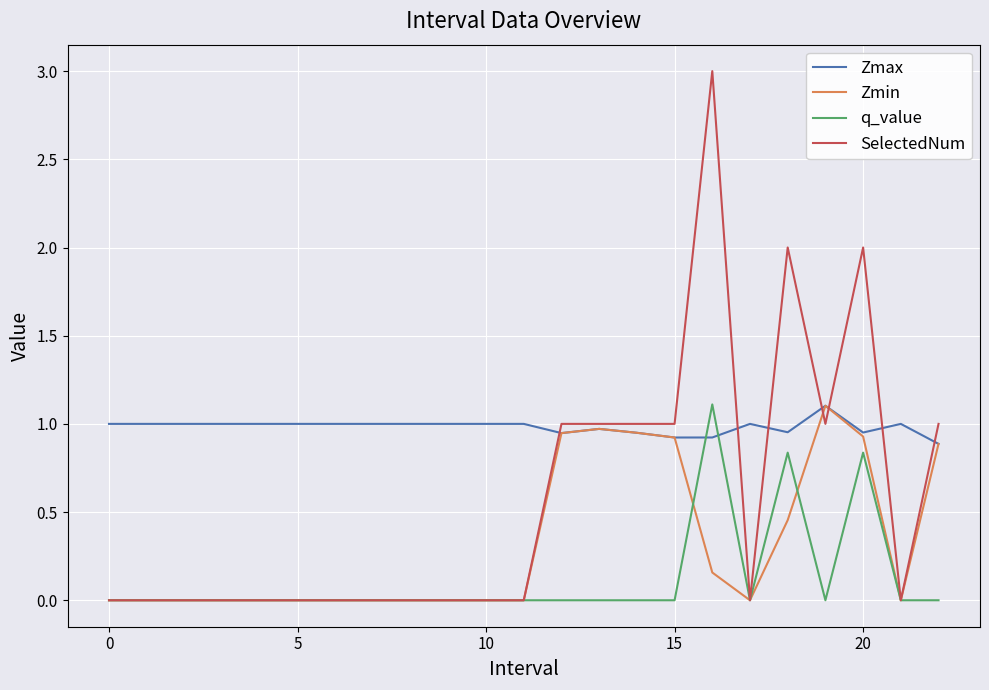

What is the highest value of the Zmax series?

1.1